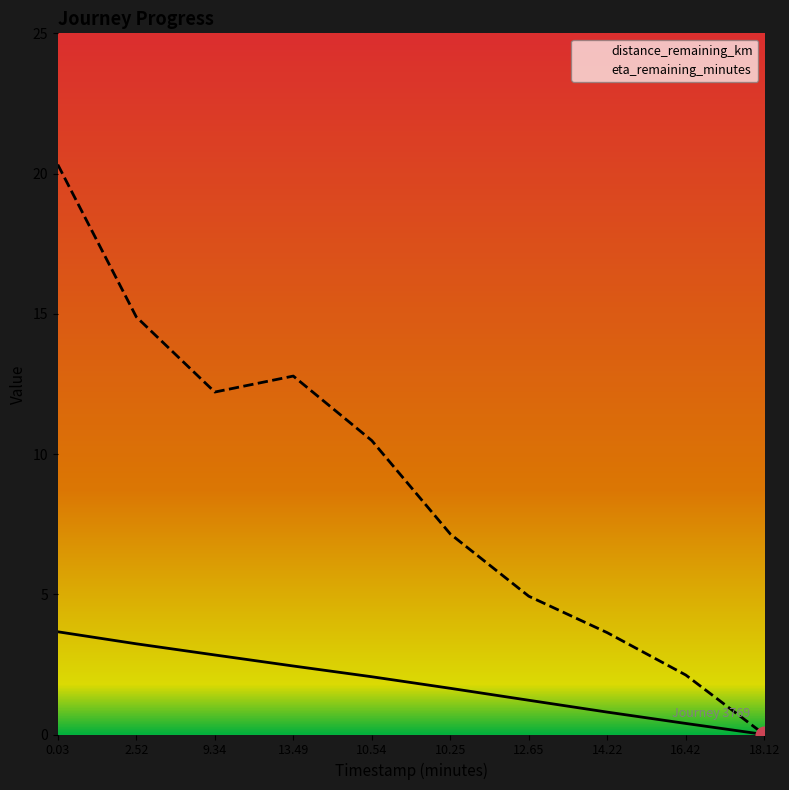

How many positive values does the eta_remaining_minutes series have?

9